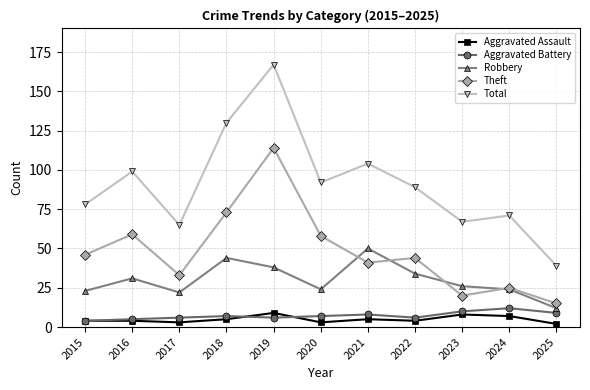

What are all the series names shown in the legend?

Aggravated Assault, Aggravated Battery, Robbery, Theft, Total